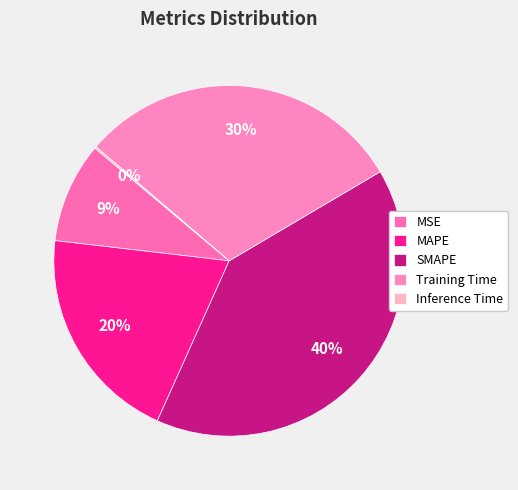

Rank the categories by value from lowest to highest.

Inference Time, MSE, MAPE, Training Time, SMAPE